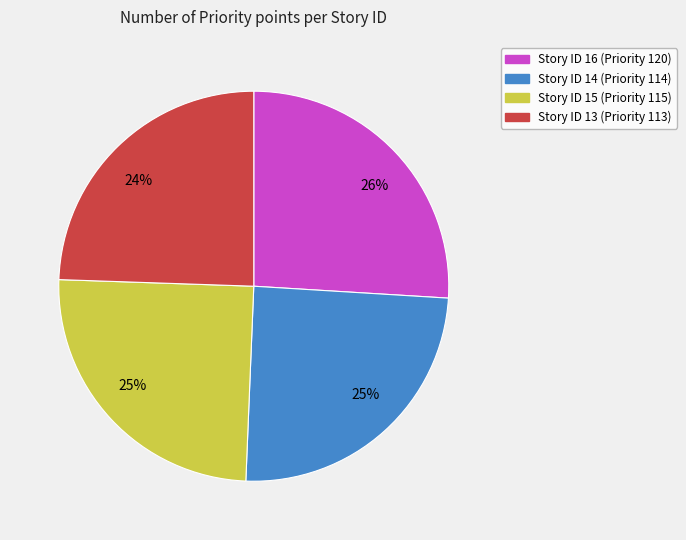

Count the number of slices in the pie.

4